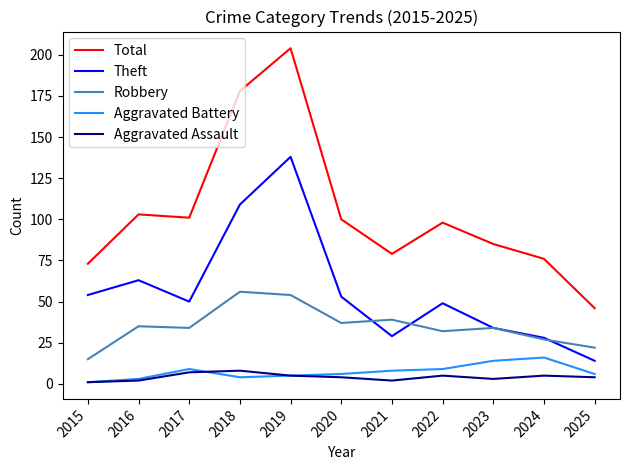

What is the highest value of the Aggravated Battery series?

16